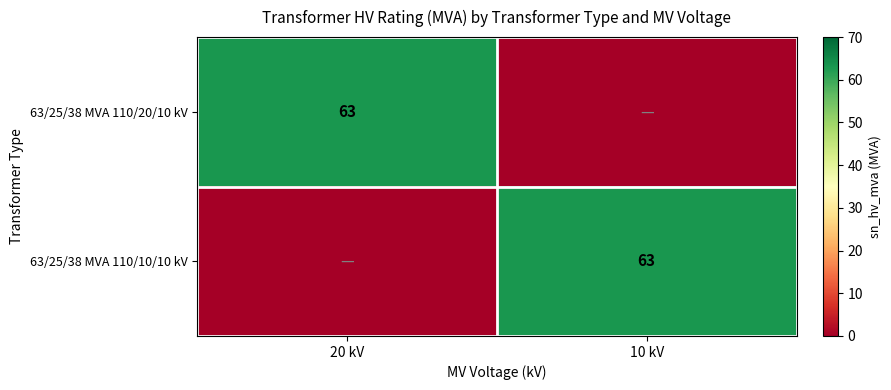

The 63/25/38 MVA 110/20/10 kV series shows 63 at 20 kV. True or false?

True